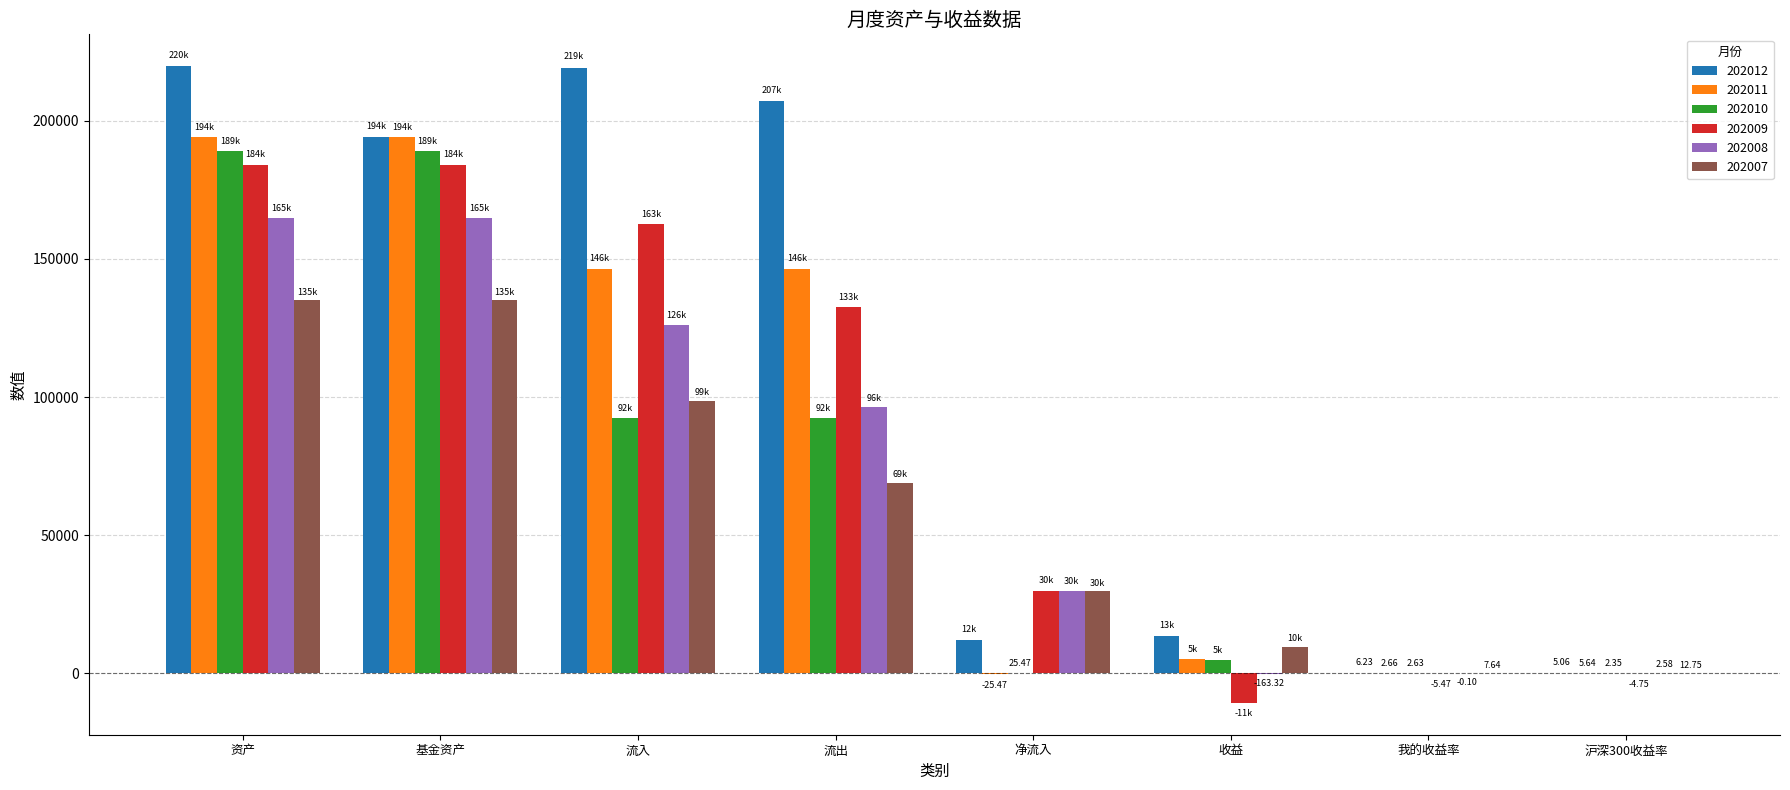

At which category is the sum across all series the highest?

资产